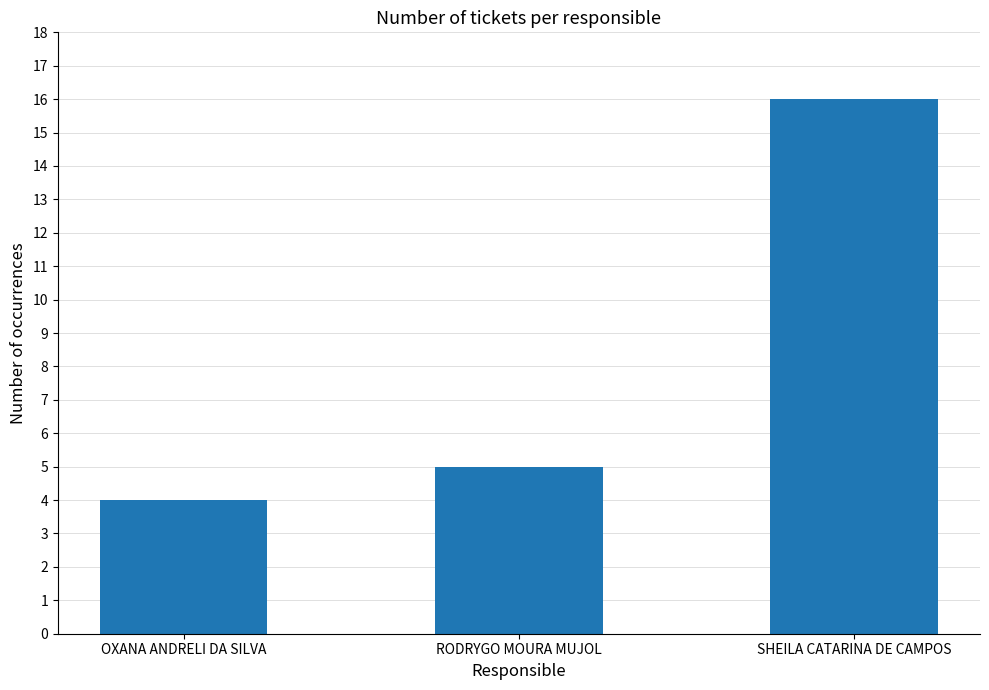

Does the chart contain any negative values?

No